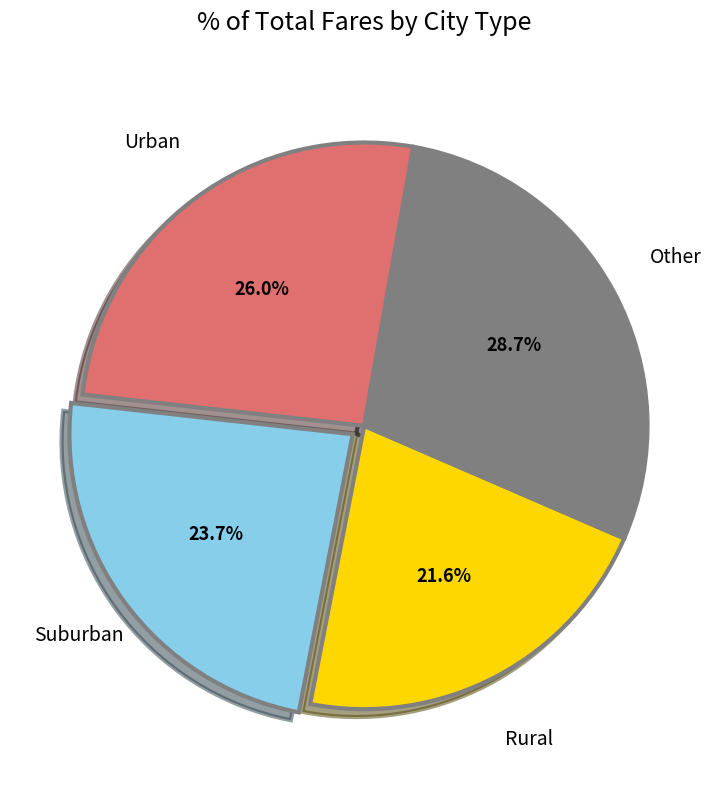

Is there a majority slice in this chart?

No